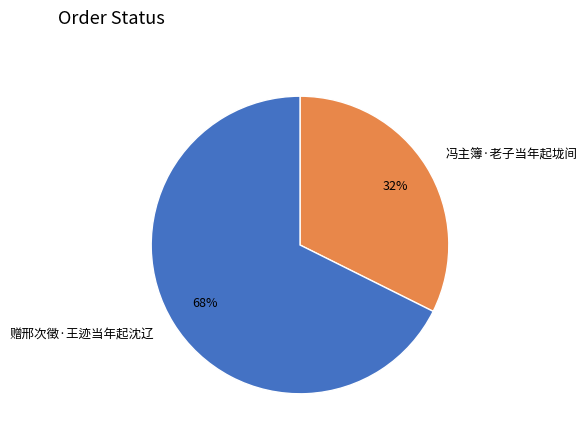

Which category has the biggest portion of the pie?

赠邢次徵·王迹当年起沈辽